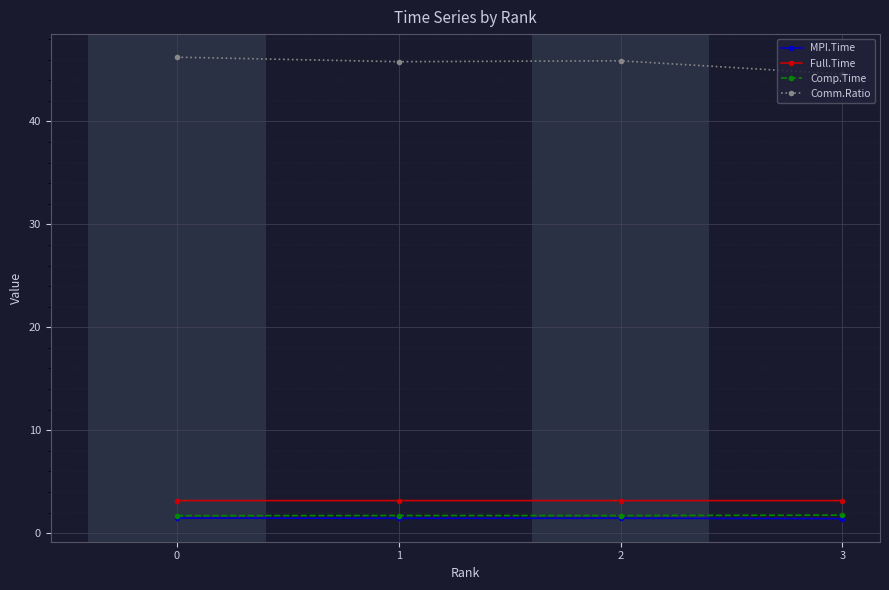

The Full.Time series shows 3.2 at 3. True or false?

True